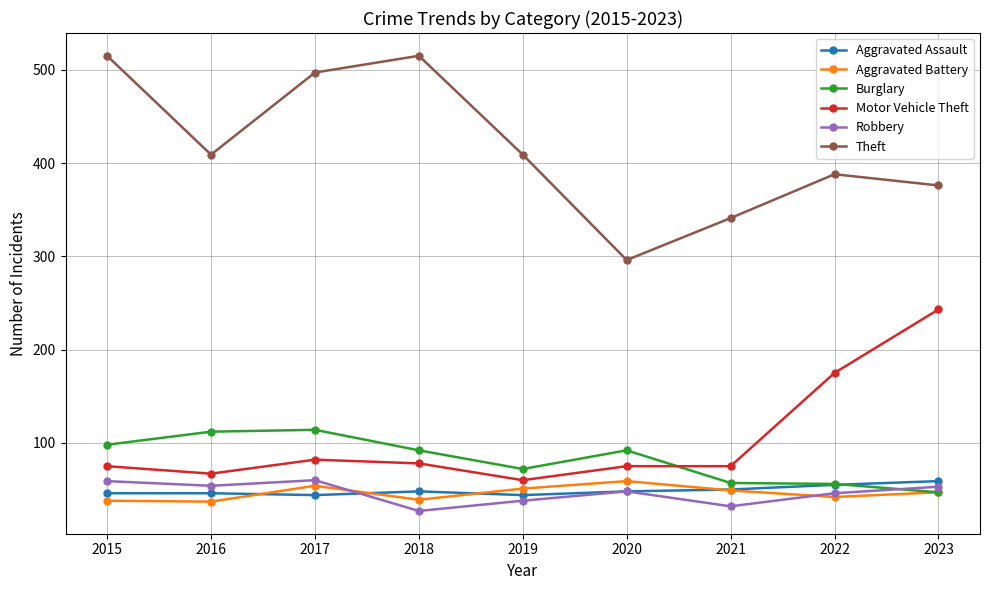

What is the spread (max minus min) of values at 2015?

477